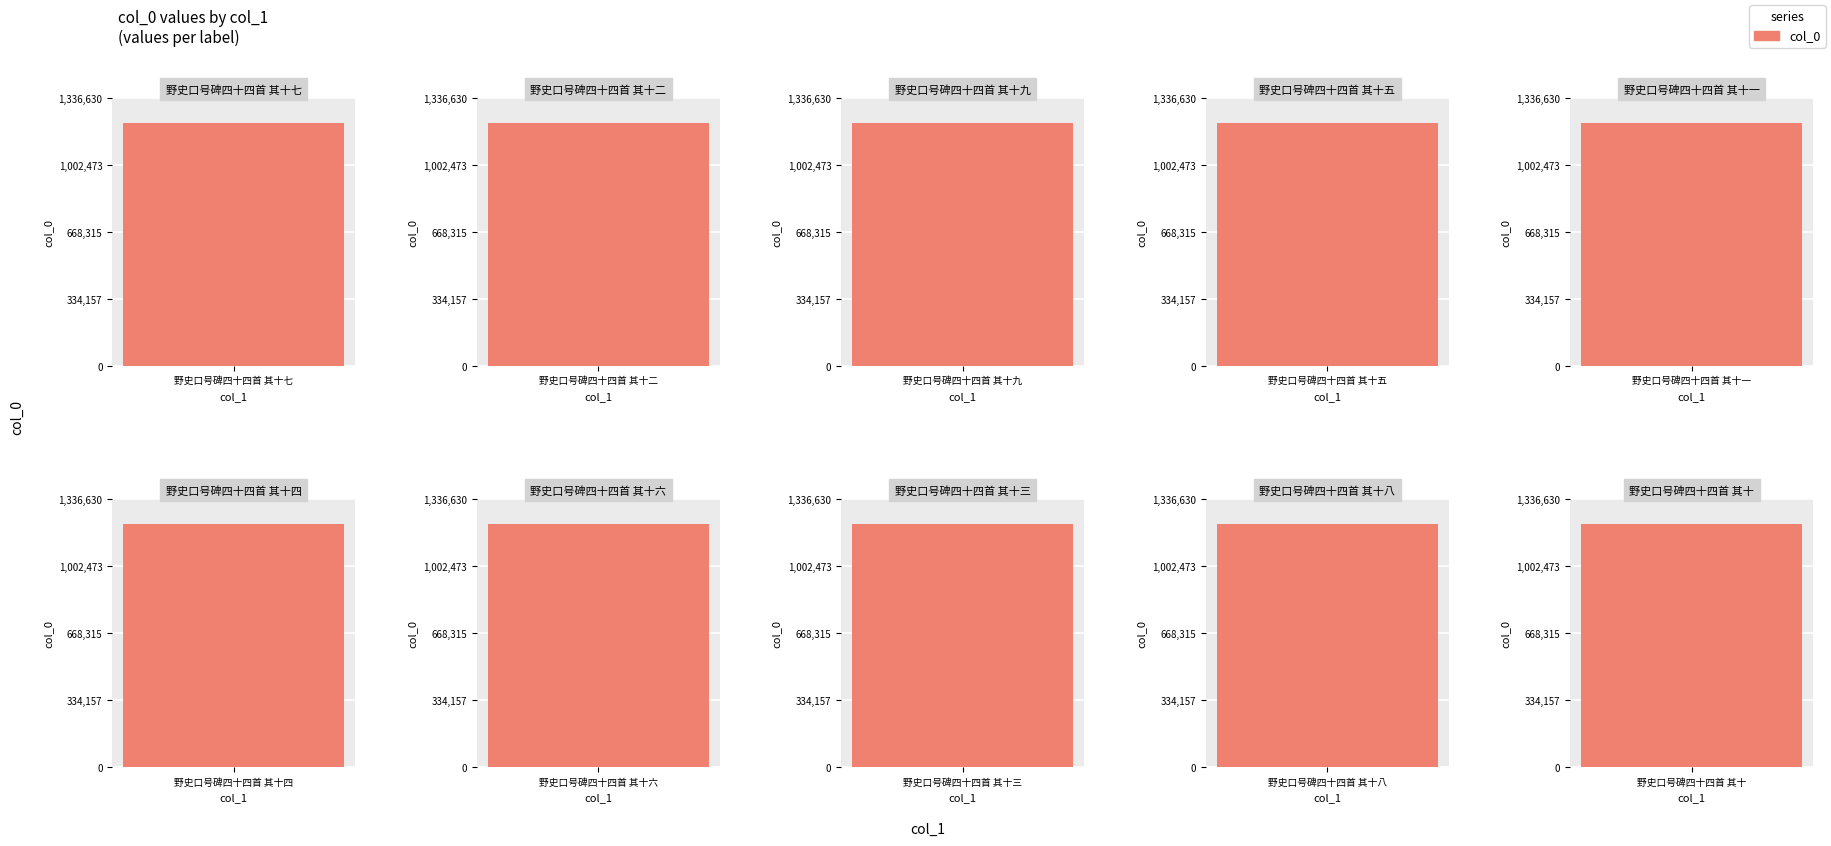

How many values exceed 1215115?

4